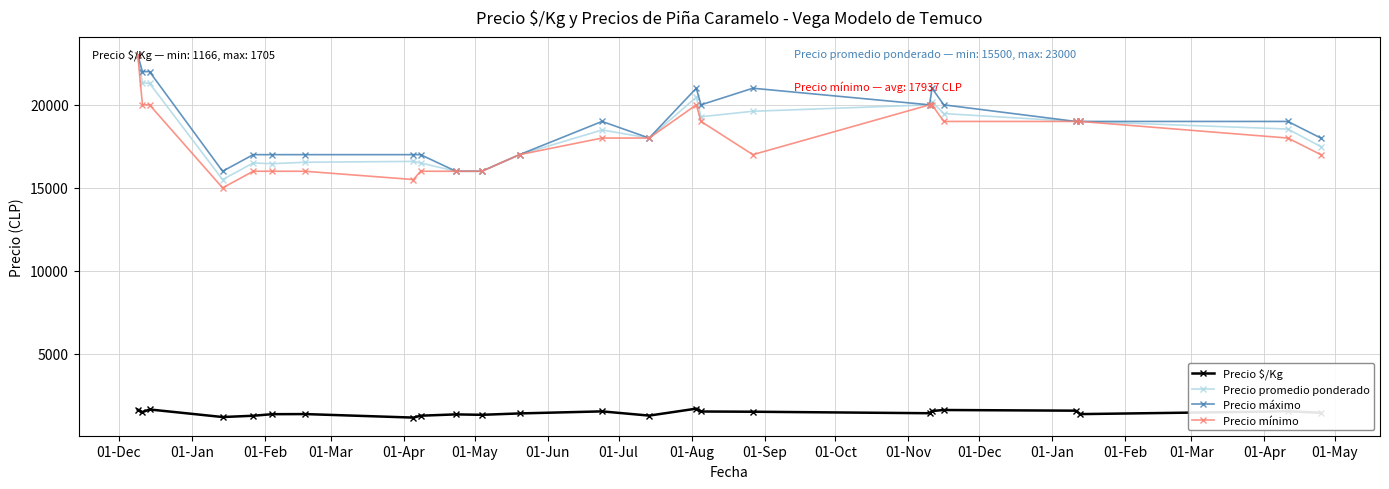

How many lines are shown in the chart?

4